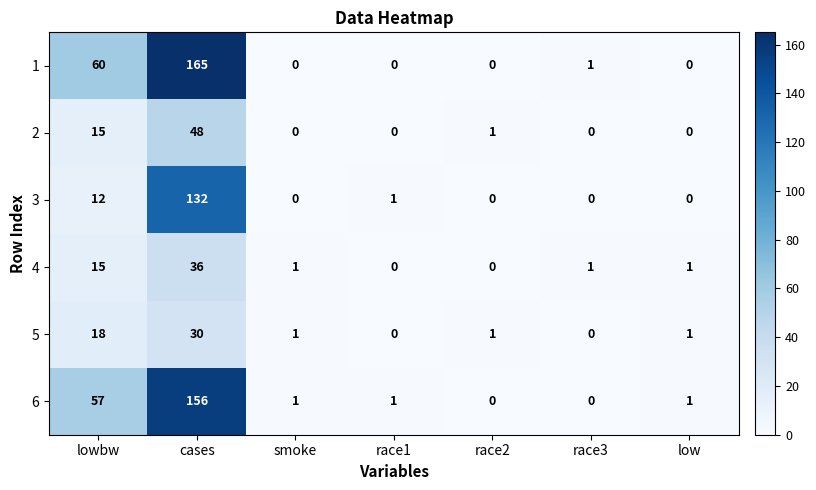

List the series in order of their peak value, highest first.

1, 6, 3, 2, 4, 5